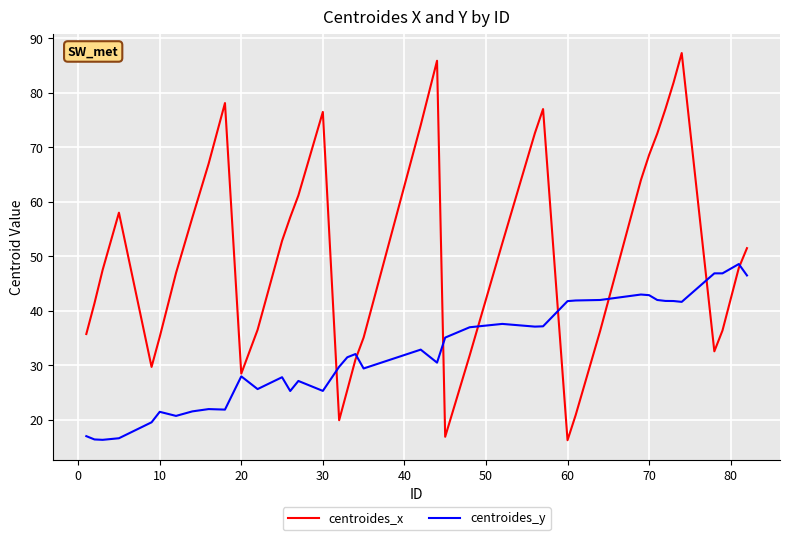

What is the minimum value shown in the chart?

16.3